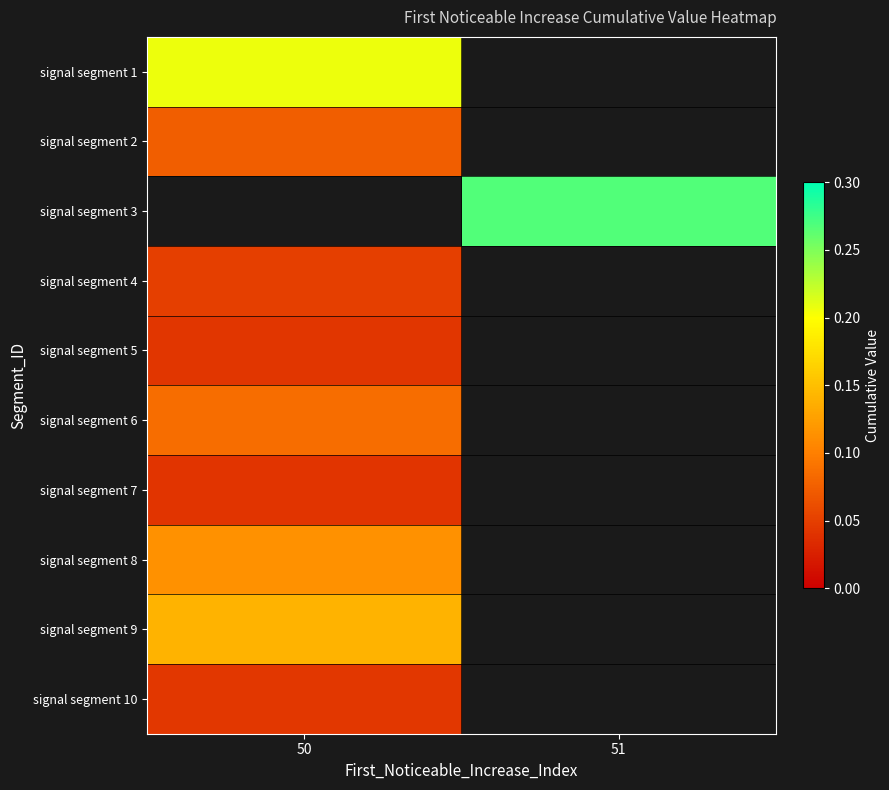

Which has a higher value, 51 or 50?

50